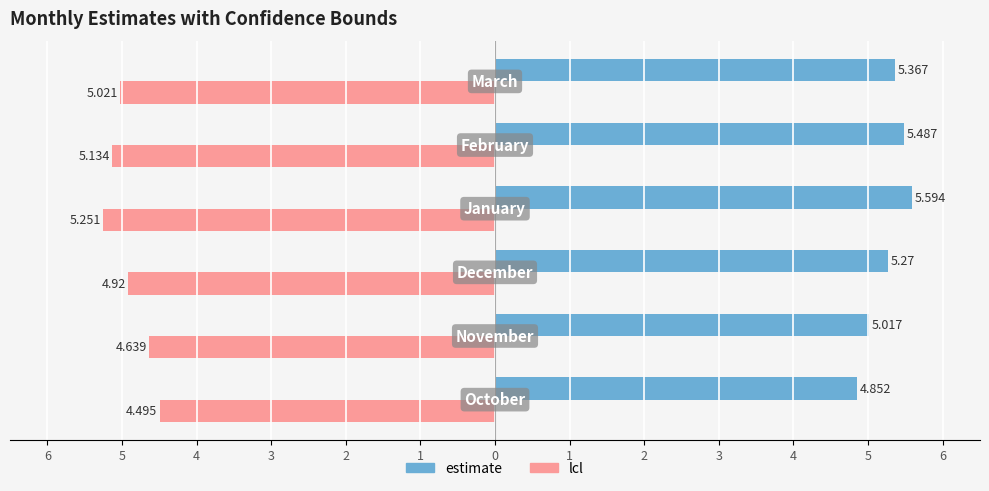

What are all the series names shown in the legend?

estimate, lcl